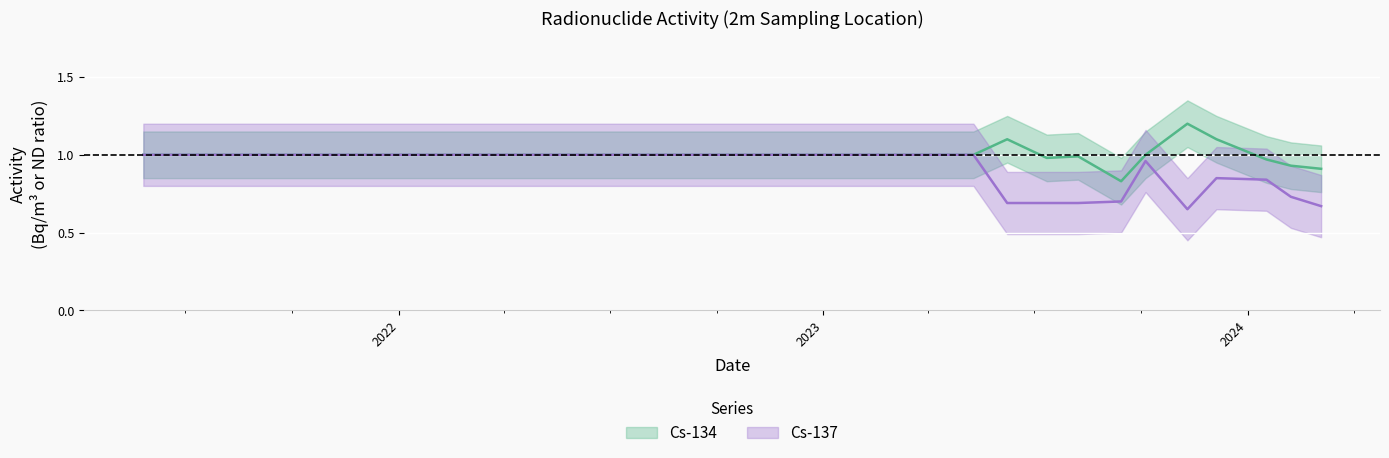

Does the chart display data point markers on the line(s)?

No